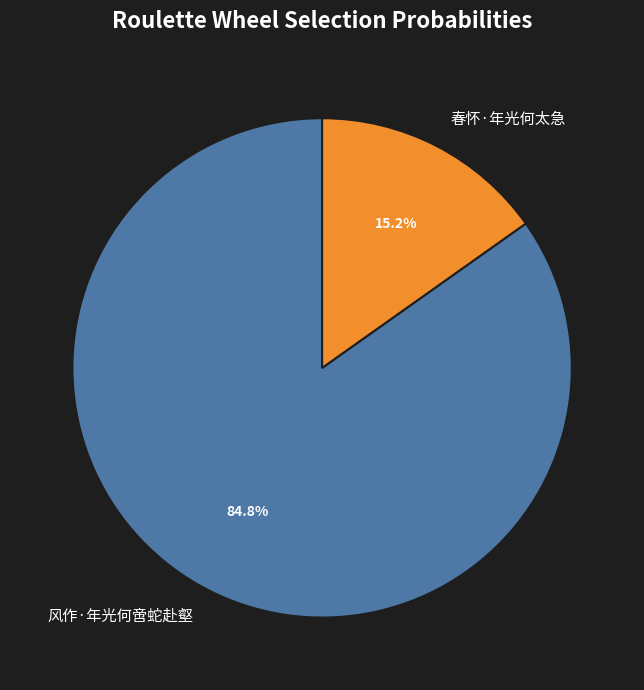

What percentage is the 春怀·年光何太急 slice, to the nearest percent?

15%